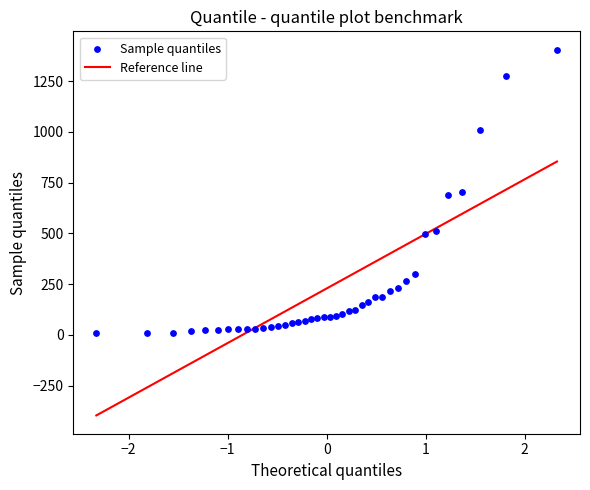

What is the range of Y values (max minus min)?

1398